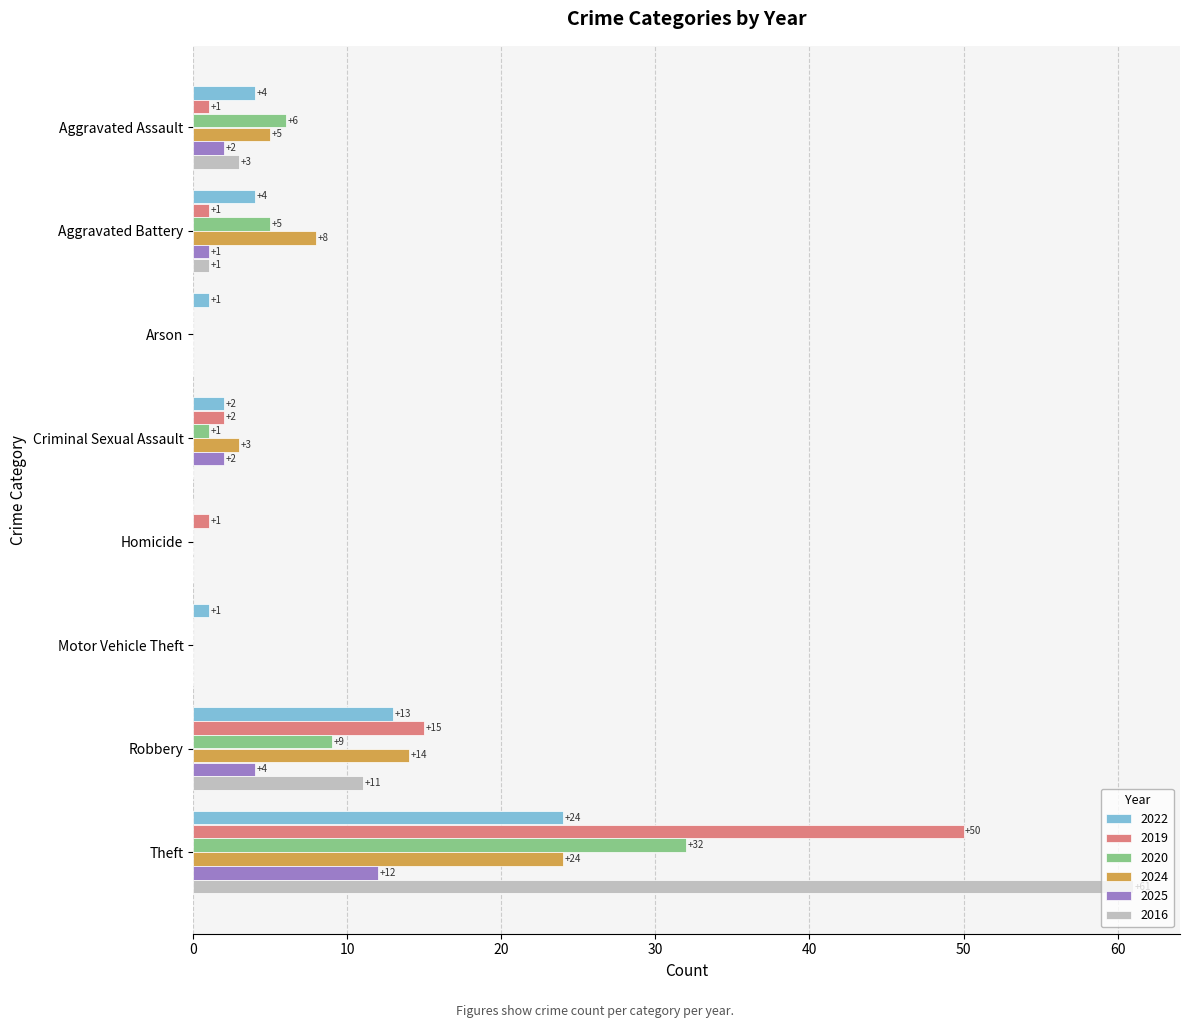

True or false: 2016 has a value of 1 at Aggravated Assault.

False